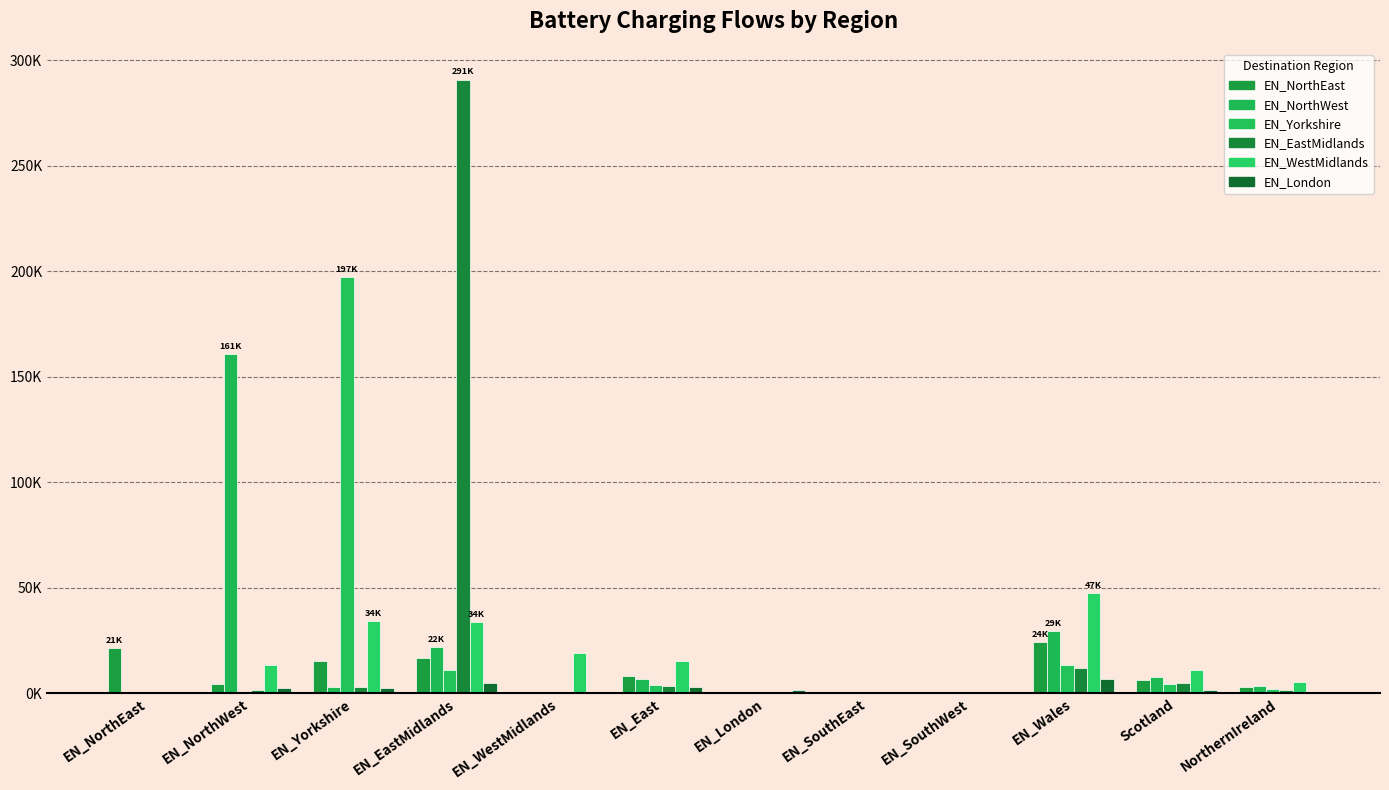

At which category is the sum across all series the highest?

EN_EastMidlands